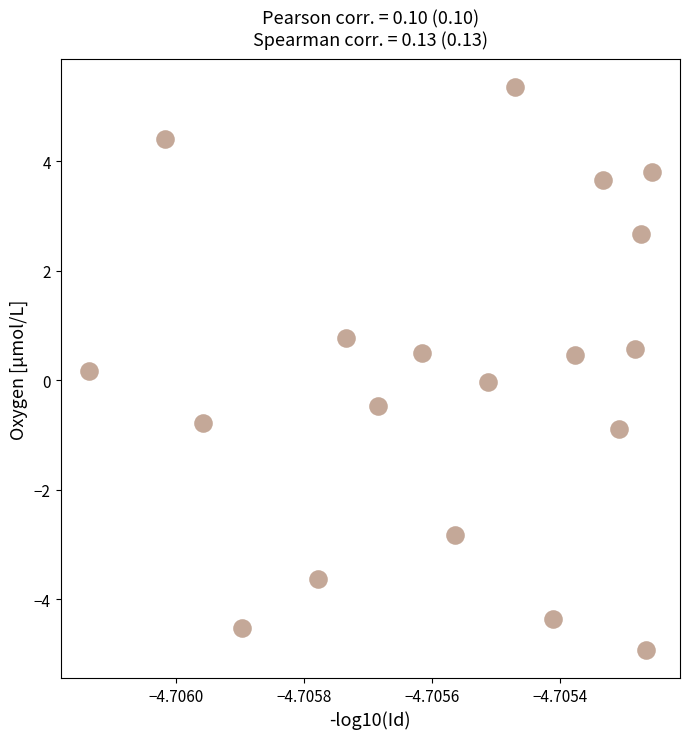

What is the range of Y values (max minus min)?

10.3